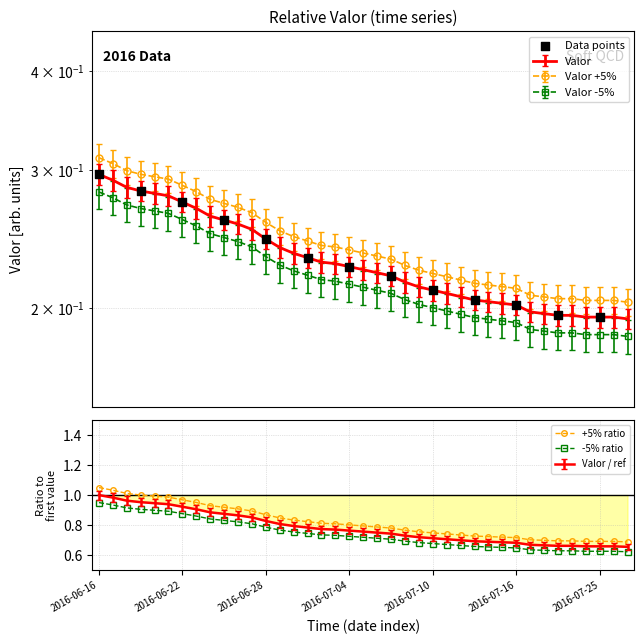

Between 2016-07-05 and 2016-07-24, which is larger?

2016-07-05